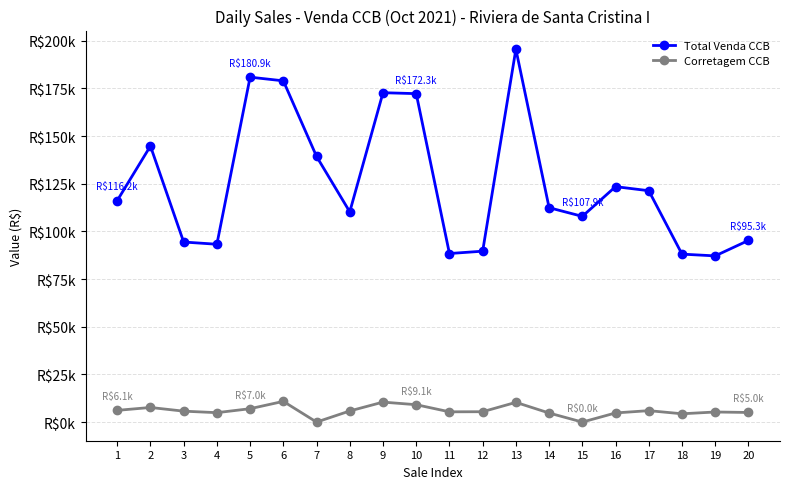

In Corretagem CCB, how many points are higher than both neighbors (excluding endpoints)?

6